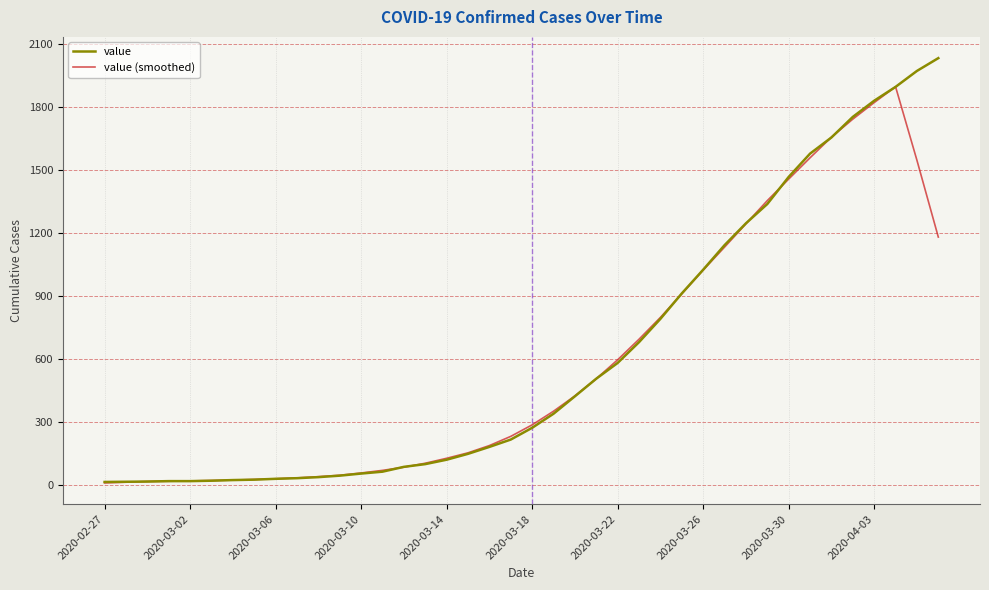

Rank the series by their maximum value, from lowest to highest.

value (smoothed), value